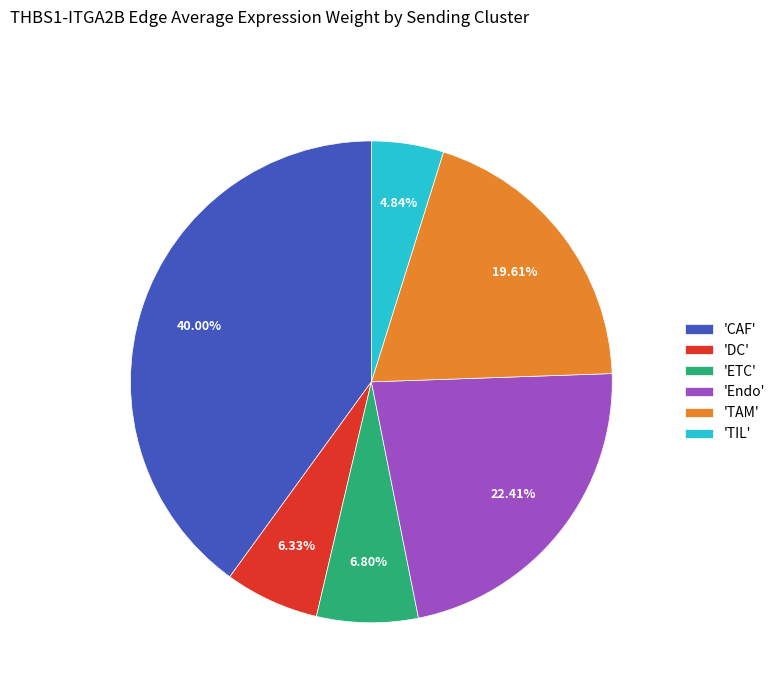

Do 'Endo' and 'TAM' together represent more than half of the pie?

No